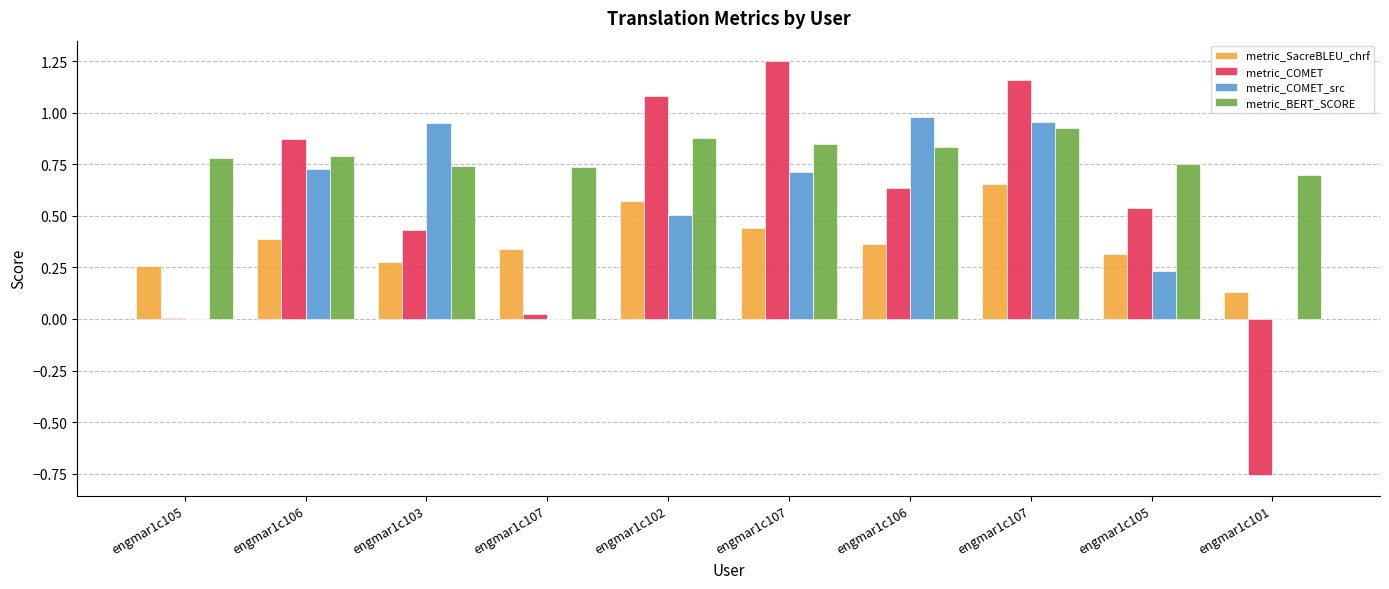

What are all the series names shown in the legend?

metric_SacreBLEU_chrf, metric_COMET, metric_COMET_src, metric_BERT_SCORE